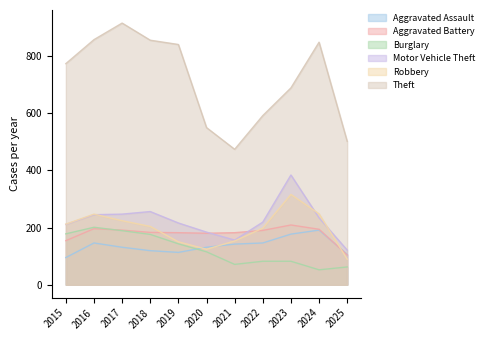

In Burglary, how many points are lower than both neighbors (excluding endpoints)?

2